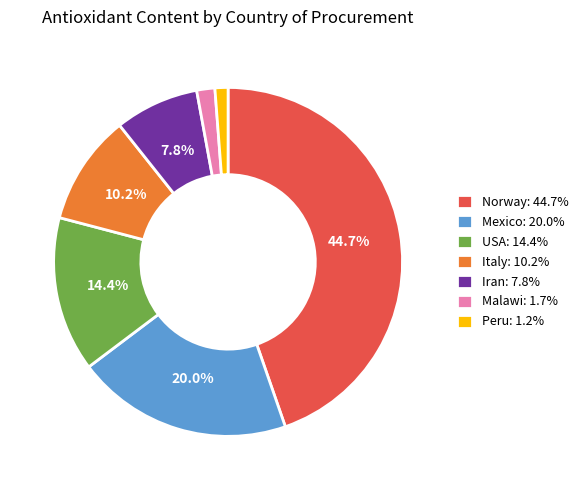

Is there any slice that represents more than half of the pie?

No